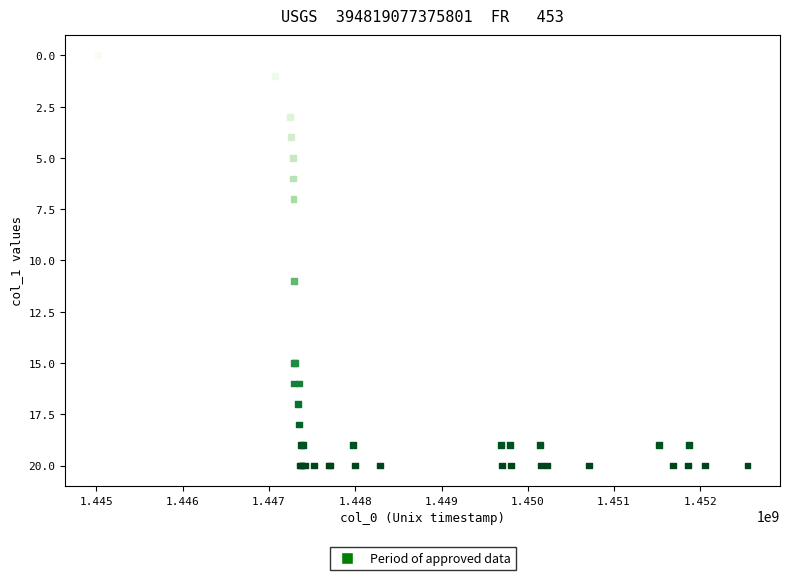

What Y value in the scatter plot is closest to 10?

11